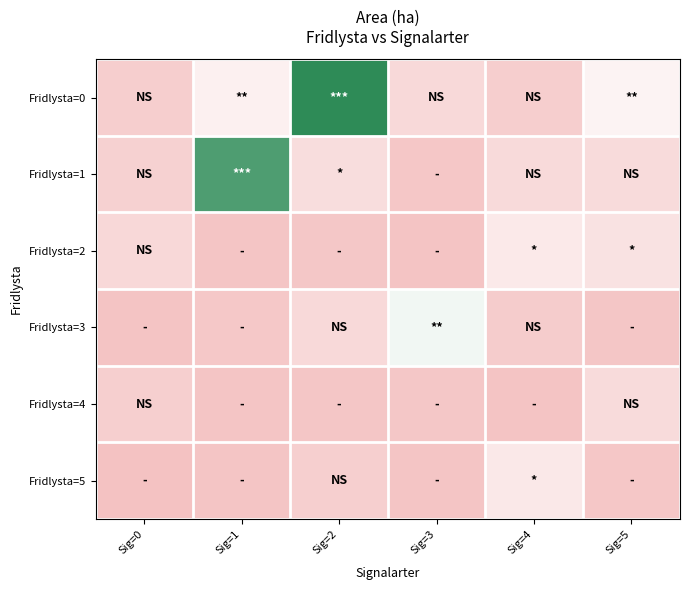

Which series changed the most between Sig=0 and Sig=1?

Fridlysta=1